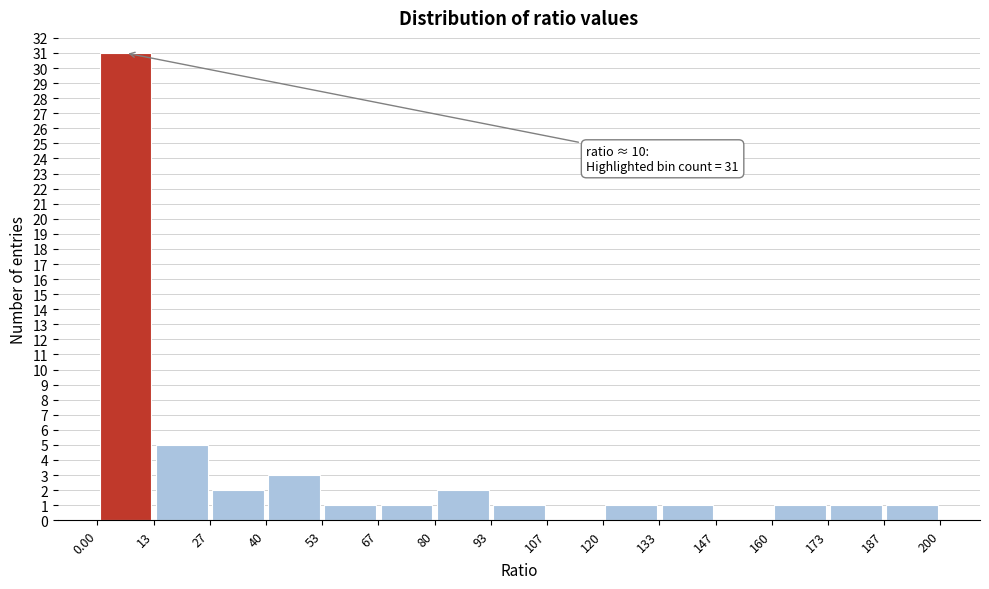

Over which range of the x-axis is the bar tallest?

0.00 to 13